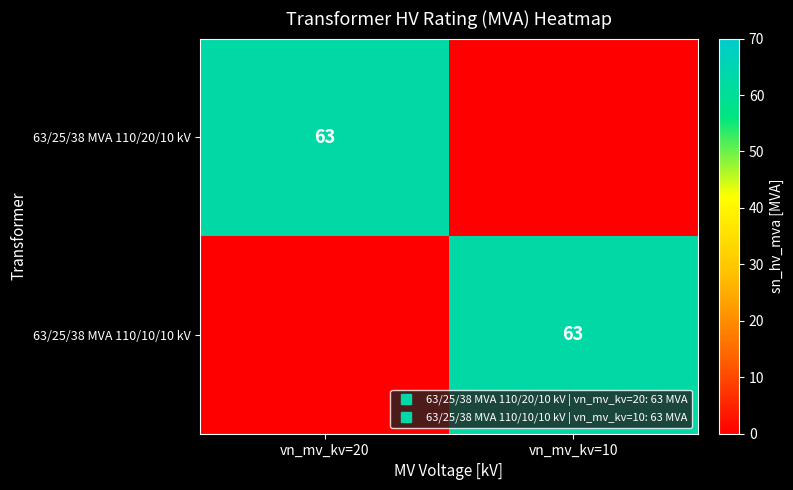

What is the maximum value for 63/25/38 MVA 110/10/10 kV?

63